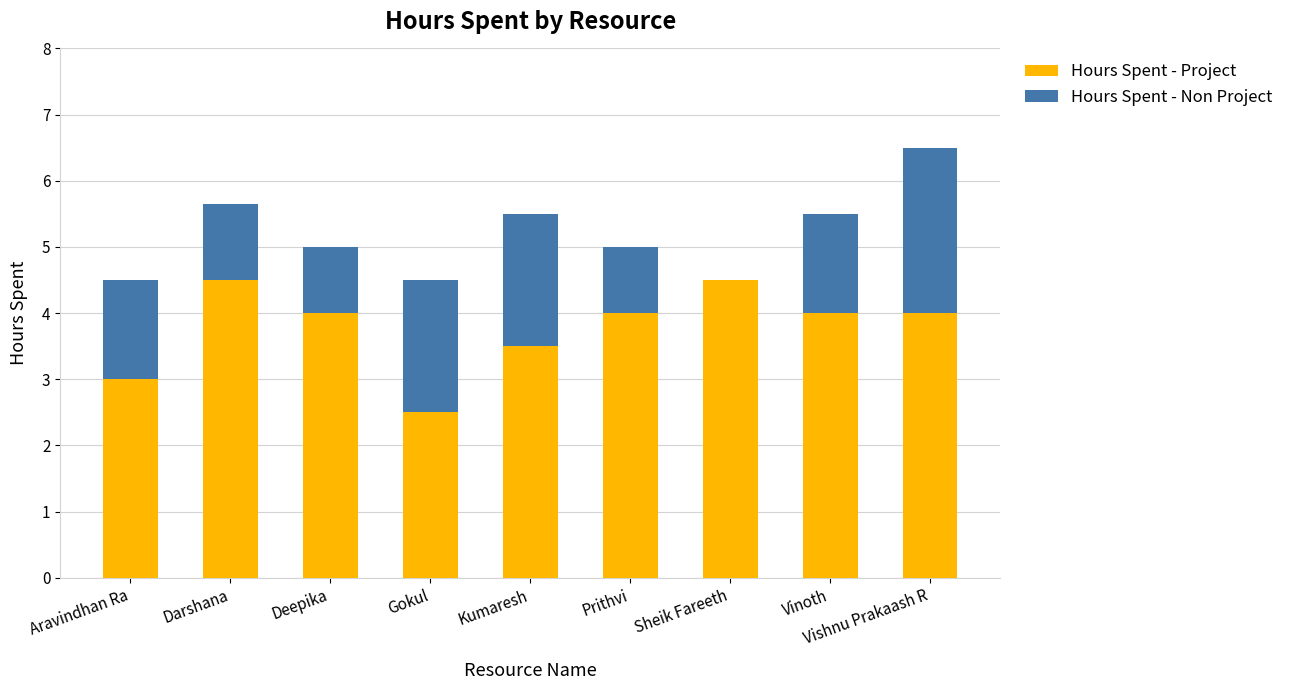

What is the sum of the Hours Spent - Project values at Deepika and Vishnu Prakaash R?

8.0